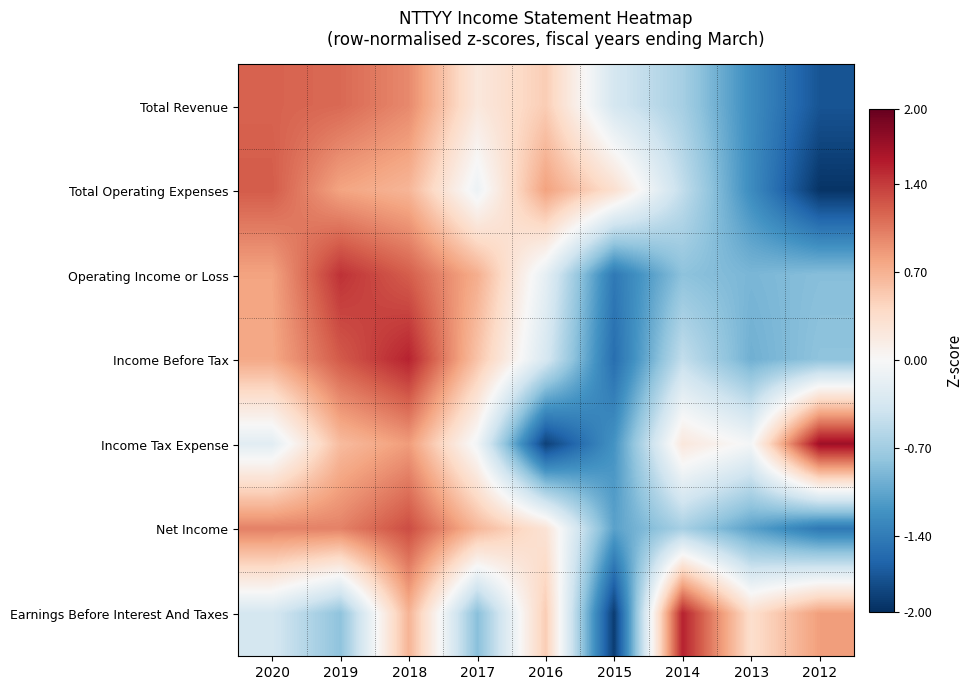

What is the spread (max minus min) of values at 2012?

3.7